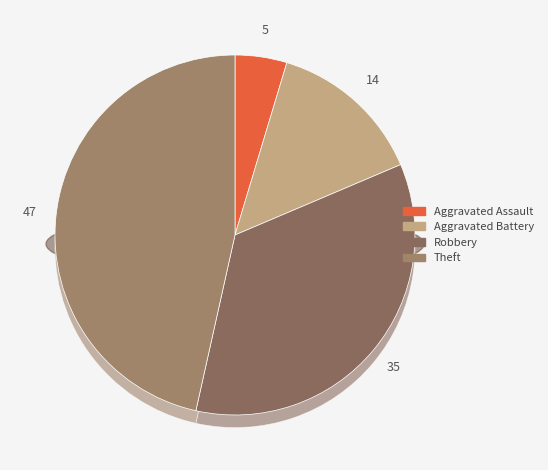

What is the largest slice in the pie chart?

Theft